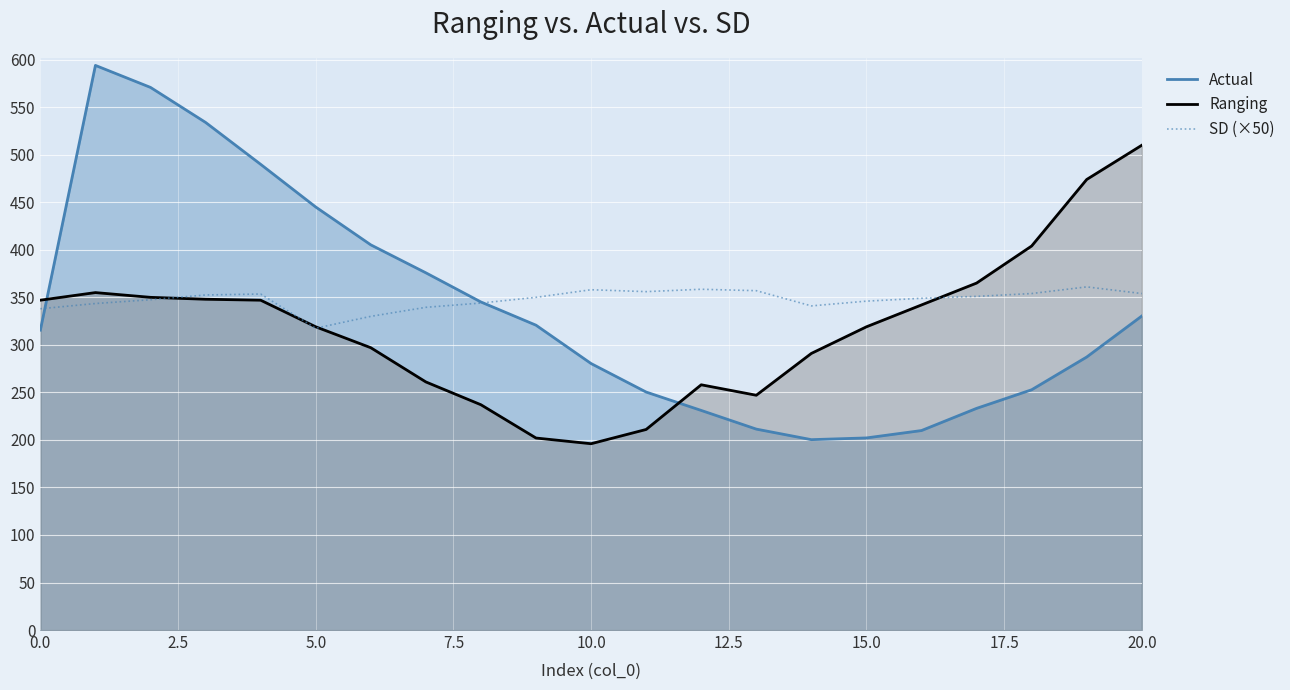

How many lines are shown in the chart?

3